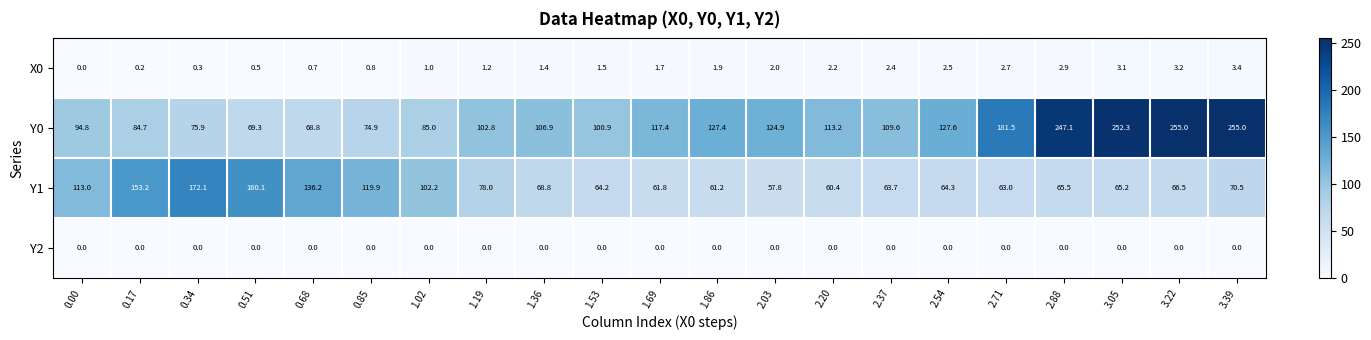

What is the total value across all series at 2.54?

194.4